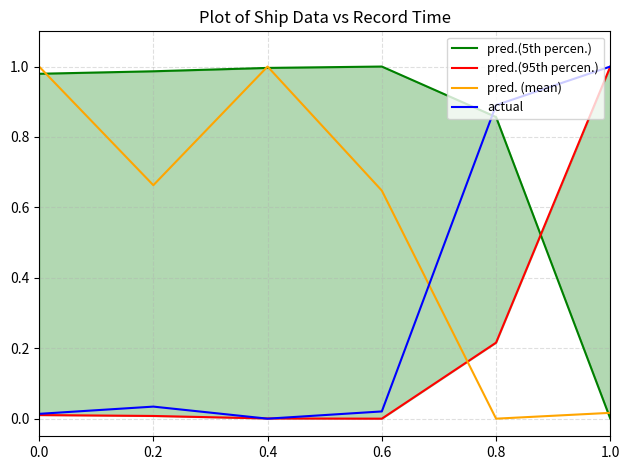

What is the sum of all pred.(95th percen.) values?

1.2